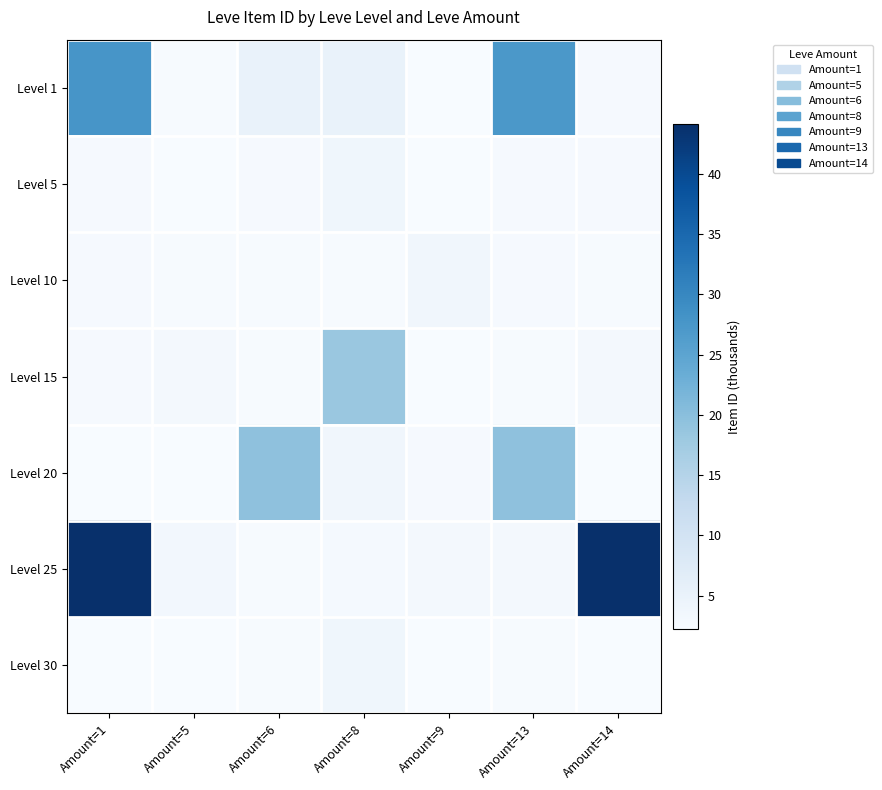

What is the minimum value shown in the chart?

2.2